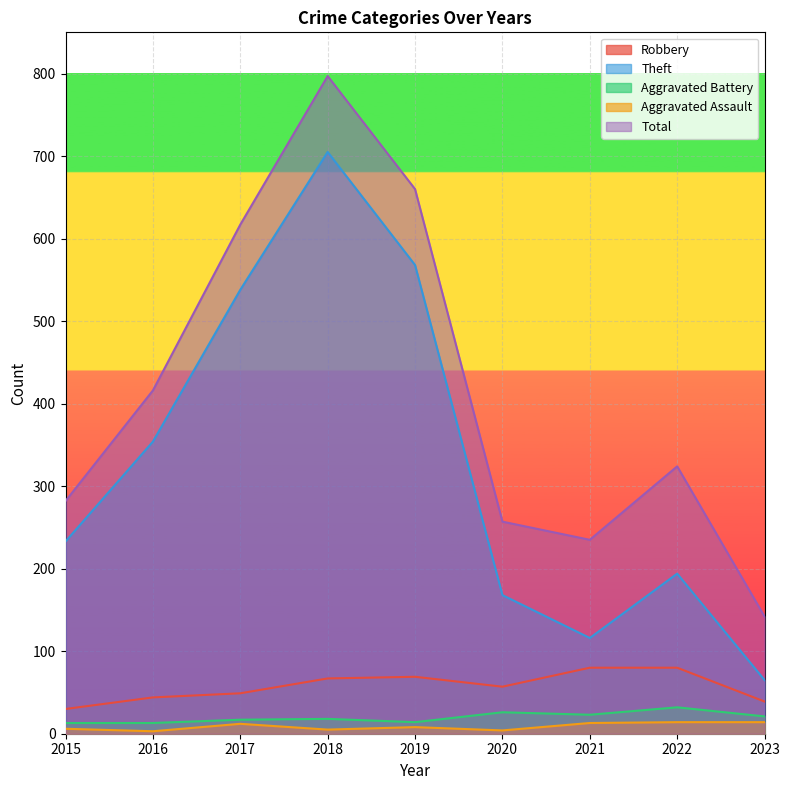

At which category does the chart reach its minimum across all series?

2016